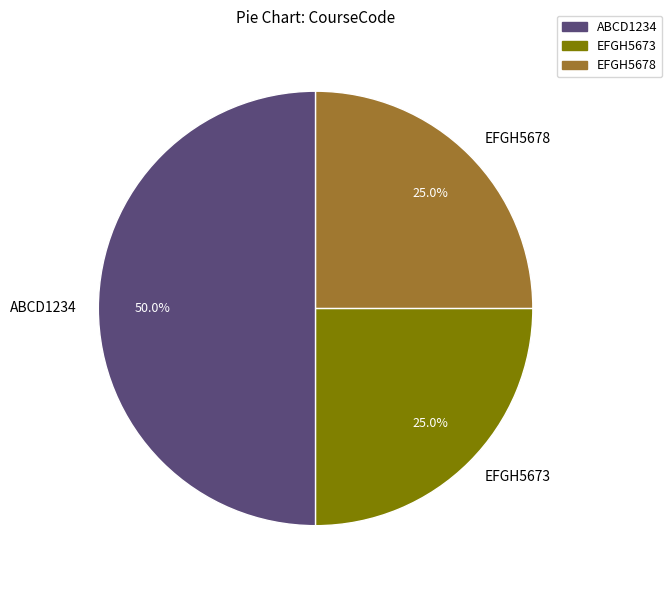

Is it true that EFGH5673 is 40% of the pie?

False